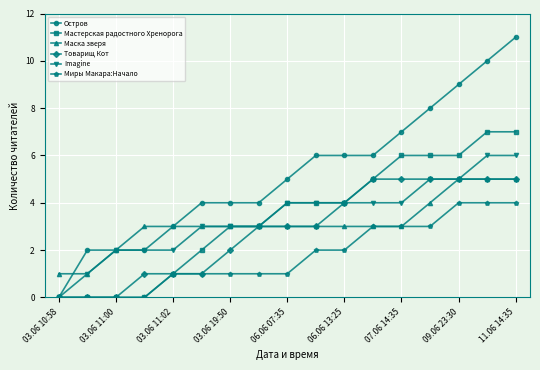

Which series has the largest total across all categories?

Остров